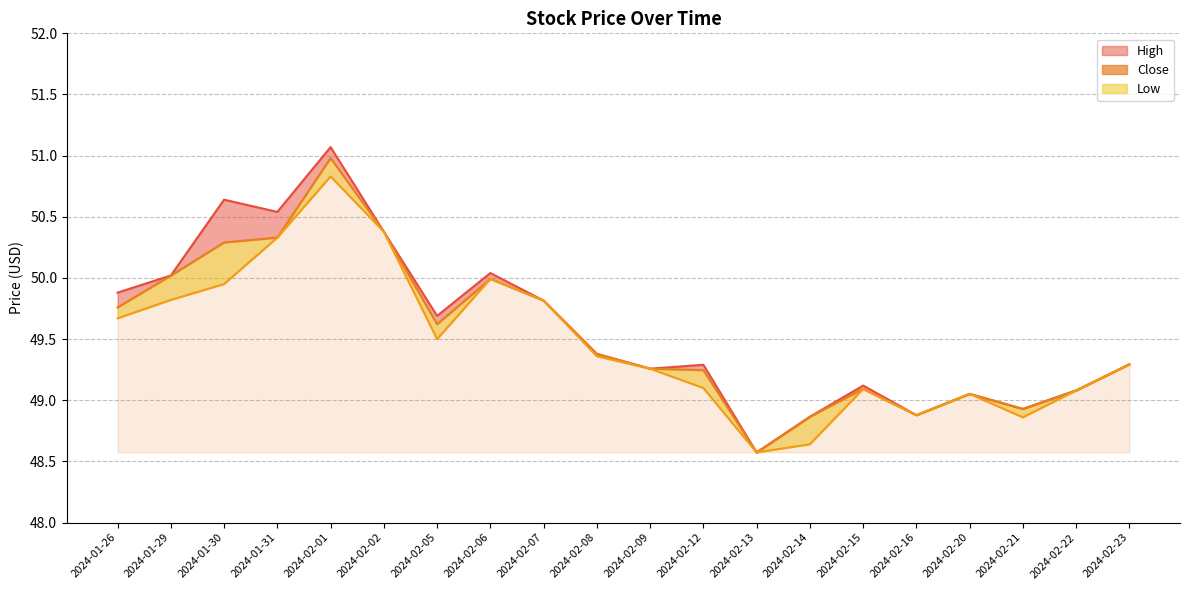

How many data points does each series have?

20